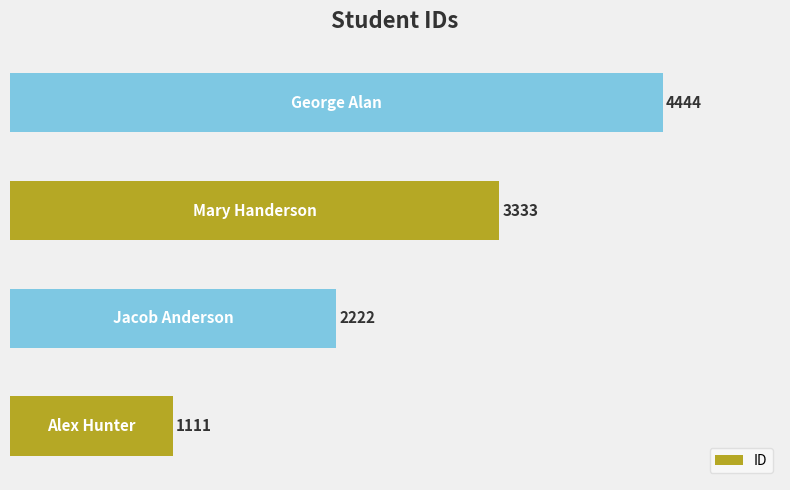

What is the greatest value displayed?

4444